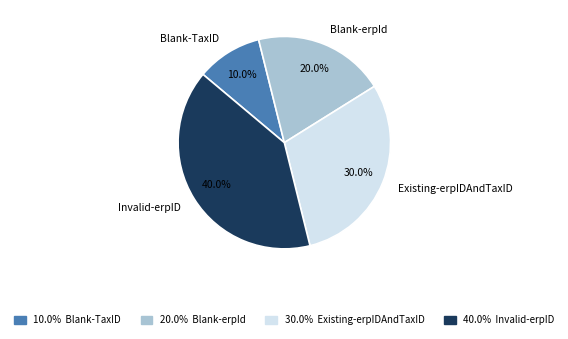

To the nearest percent, what portion does Blank-TaxID represent?

10%